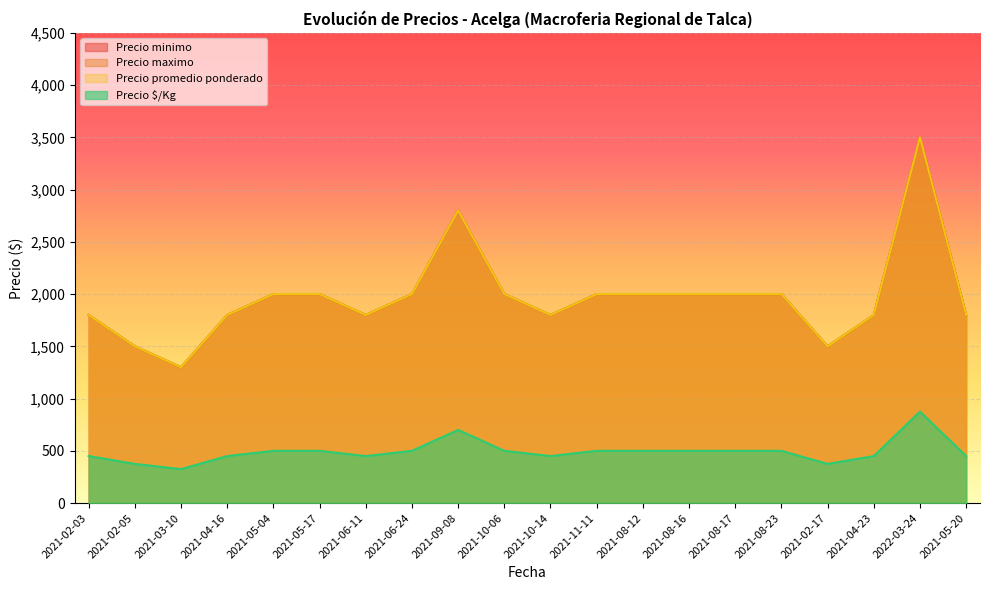

At which category is the sum across all series the highest?

2022-03-24